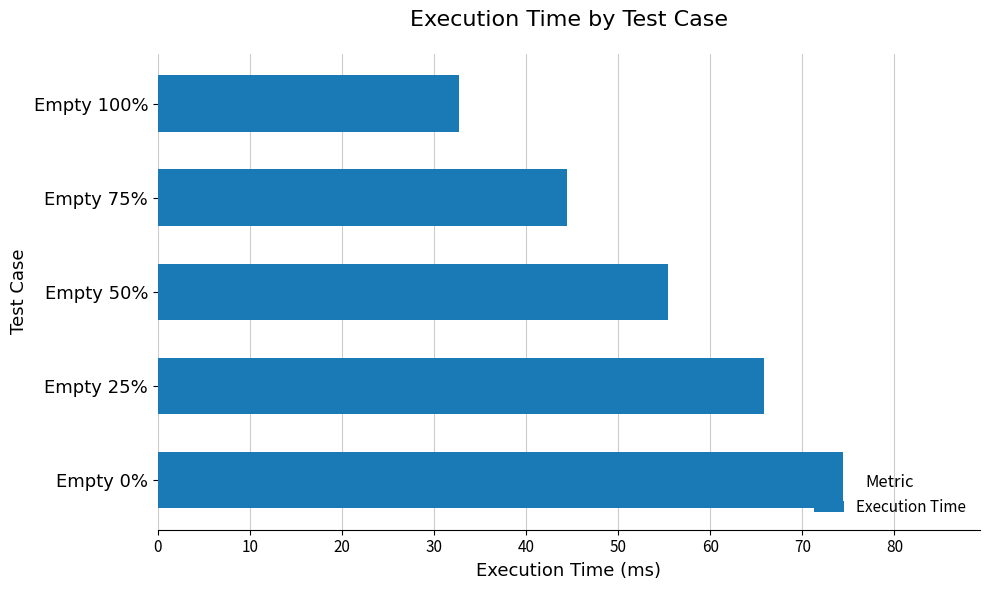

Where is the data nearest to the value 53?

Empty 50%